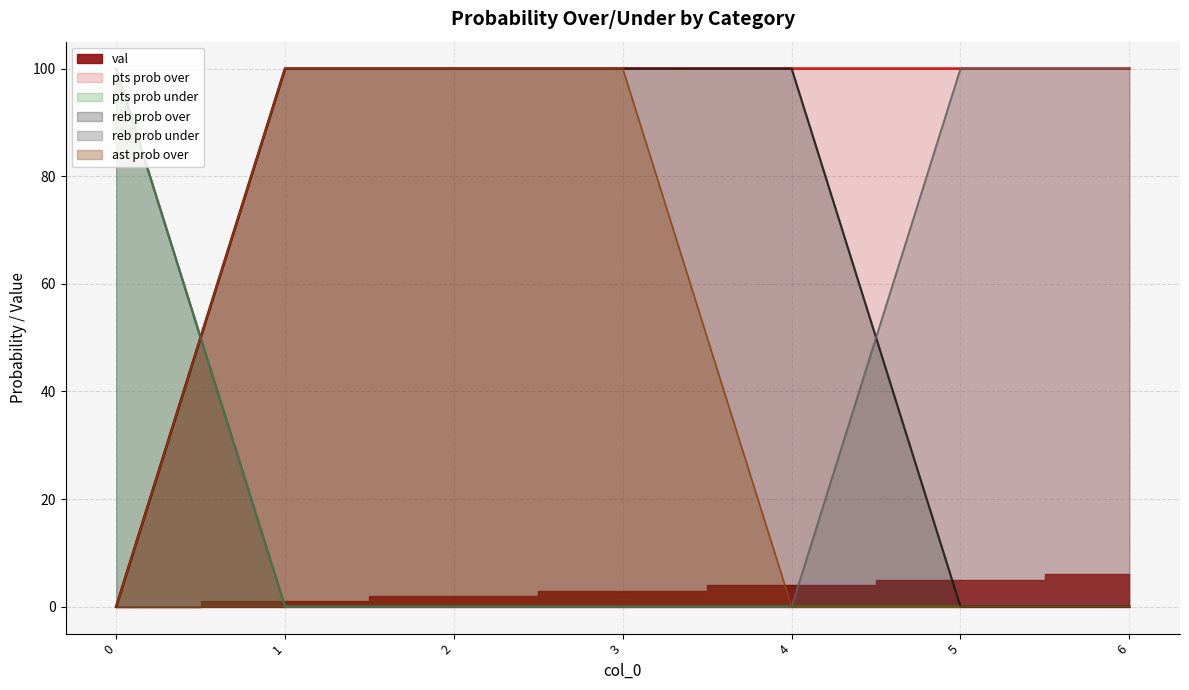

What is the average value of the reb prob over series?

57